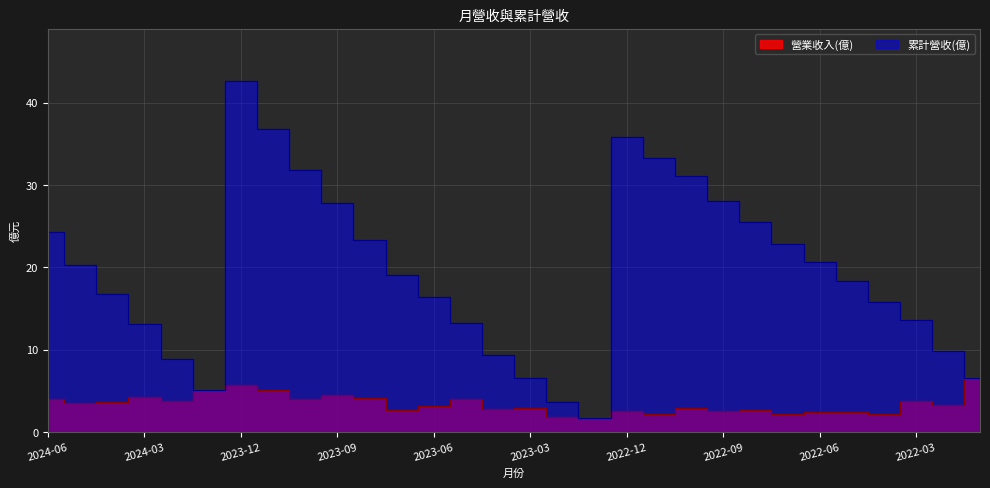

Which series has the largest total across all categories?

累計營收(億)